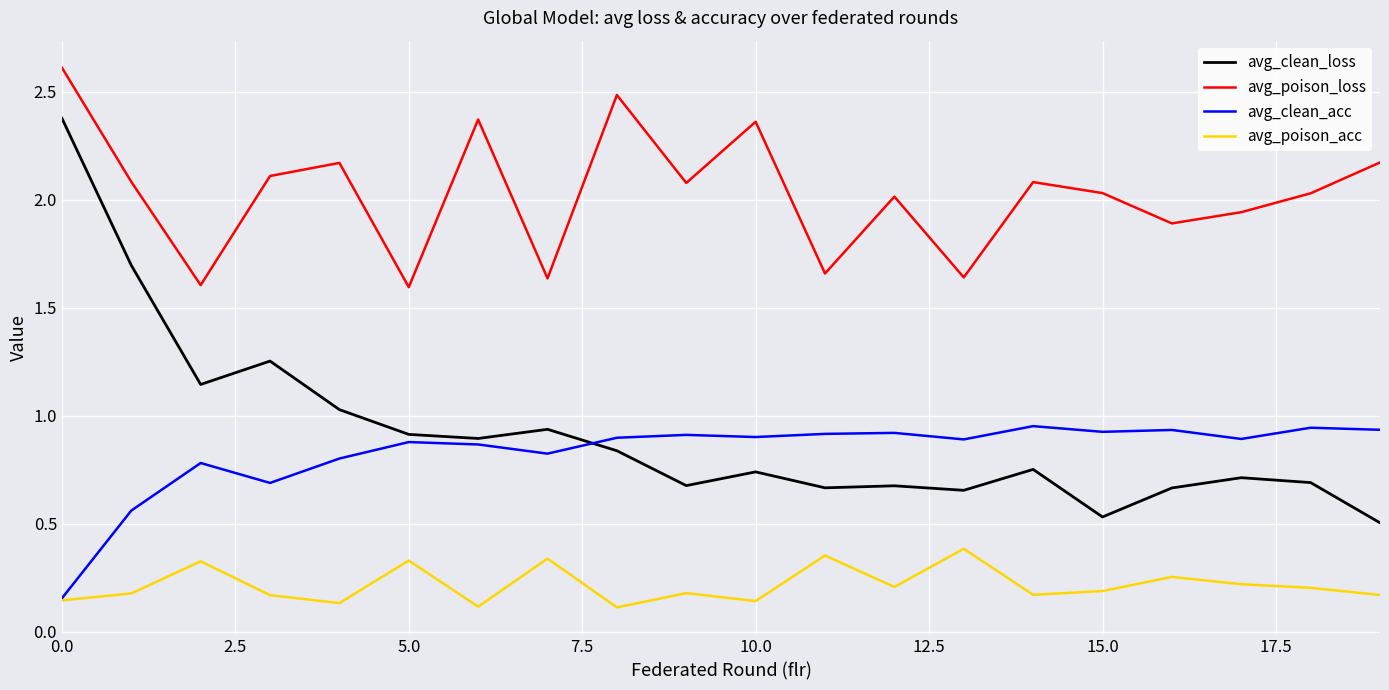

True or false: avg_poison_acc and avg_clean_loss intersect in this chart.

False